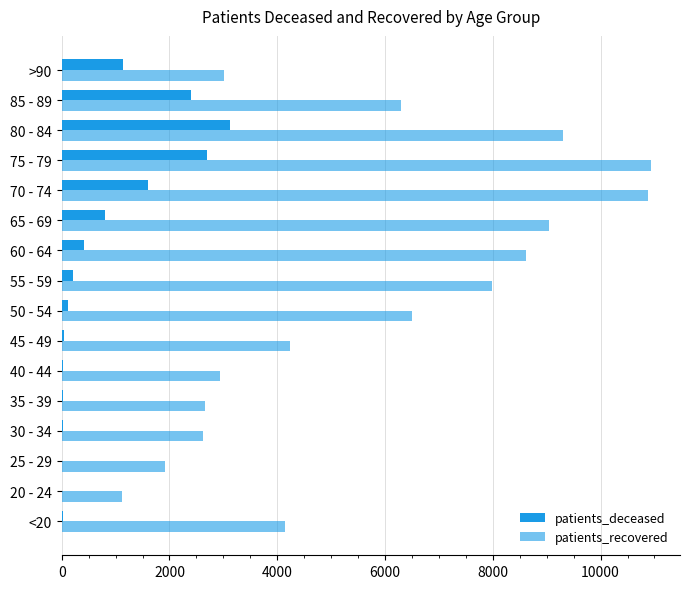

How many data points does each series have?

16